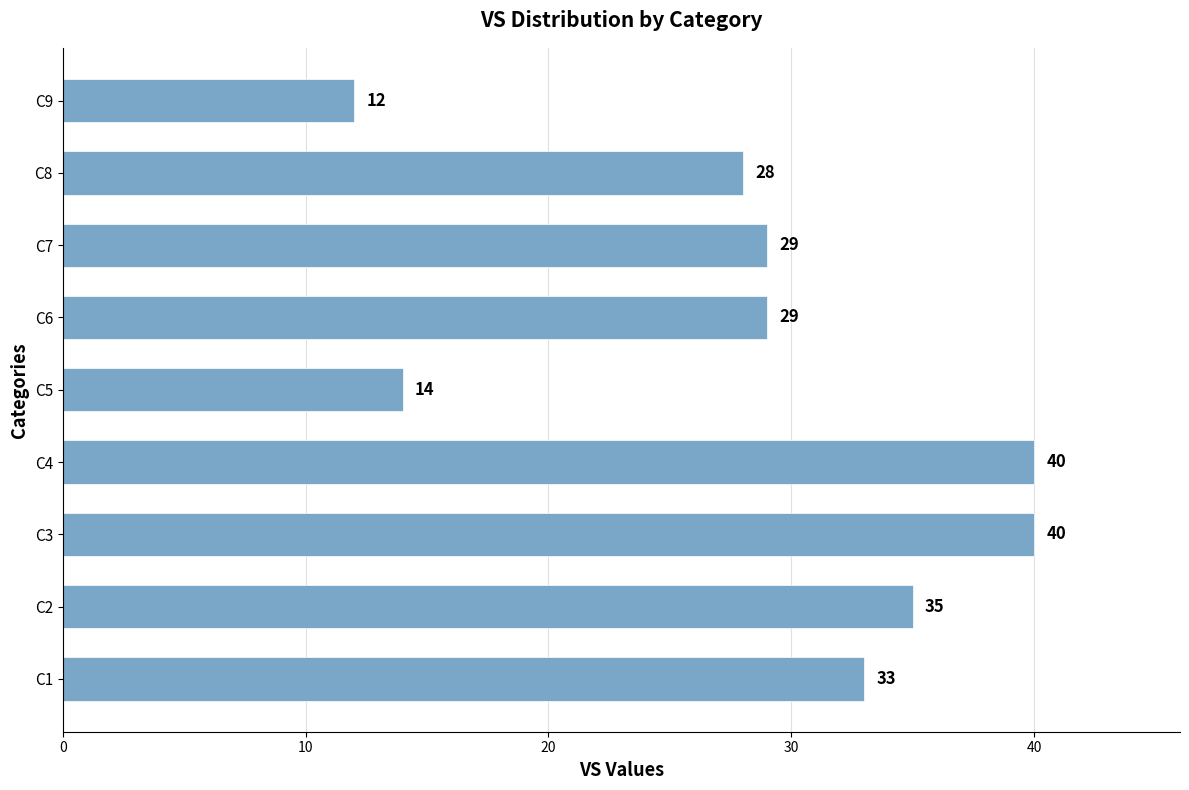

What is the smallest value displayed?

12